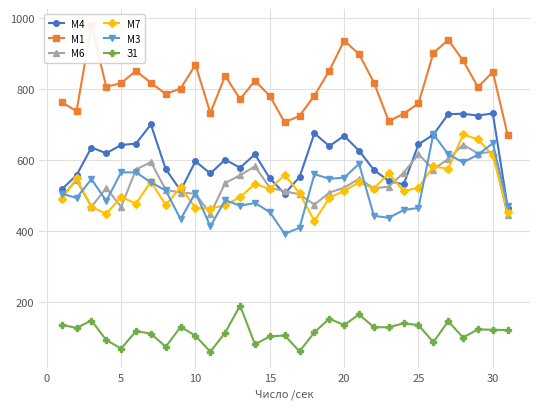

True or false: М7 has more than 2 interior local peaks.

True